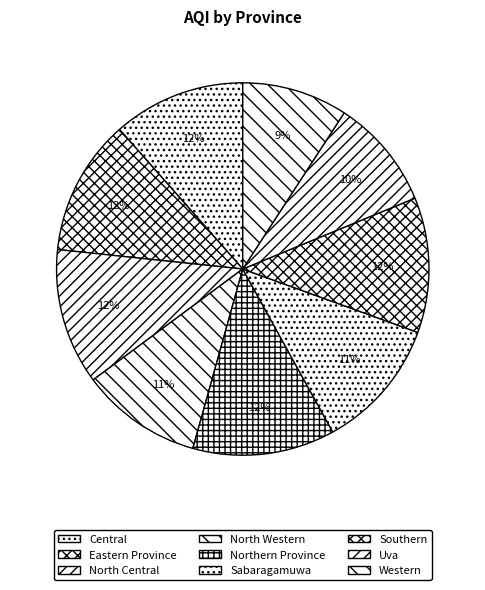

Is it true that Sabaragamuwa is 3% of the pie?

False